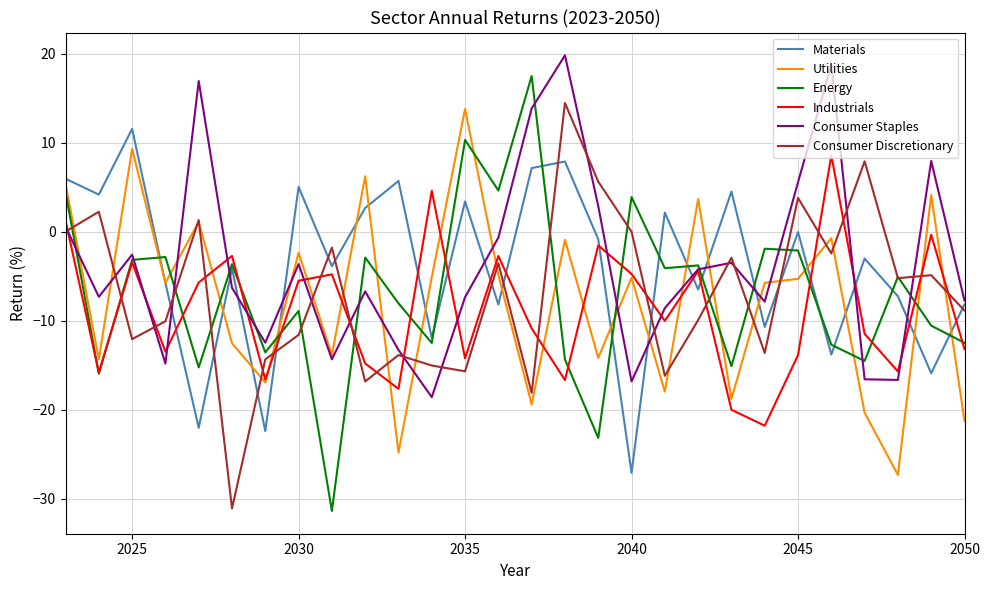

What is the maximum value for Industrials?

8.6